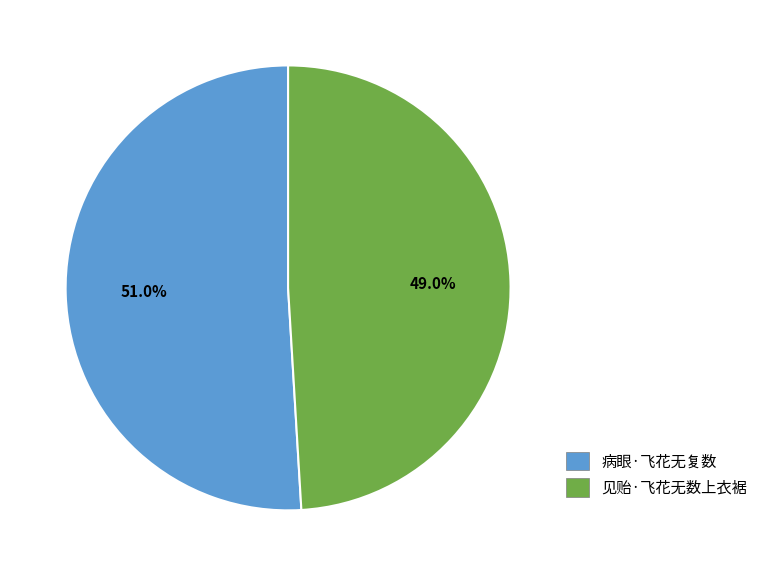

Rank the categories by value from highest to lowest.

病眼·飞花无复数, 见贻·飞花无数上衣裾